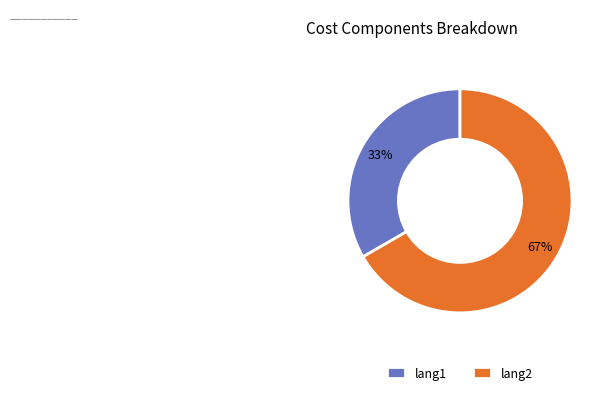

Do lang2 and lang1 together represent more than half of the pie?

Yes